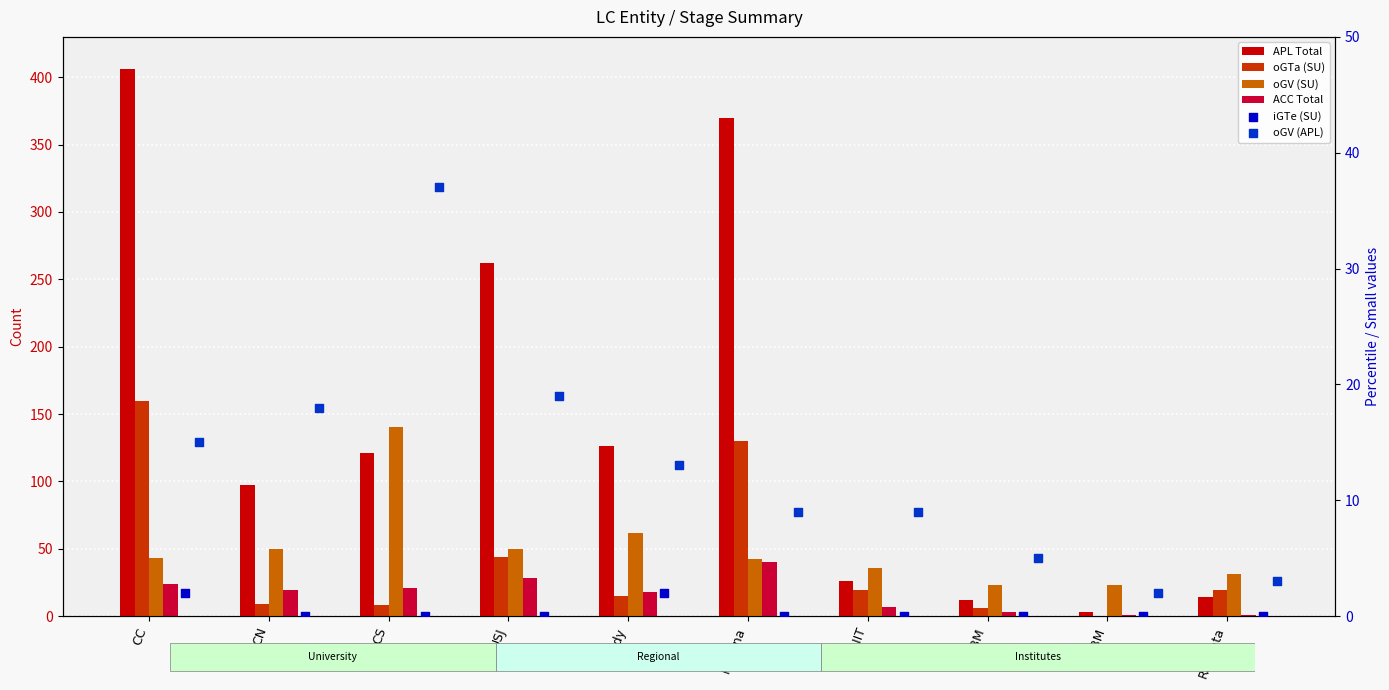

At which category is the sum across all series the highest?

CC